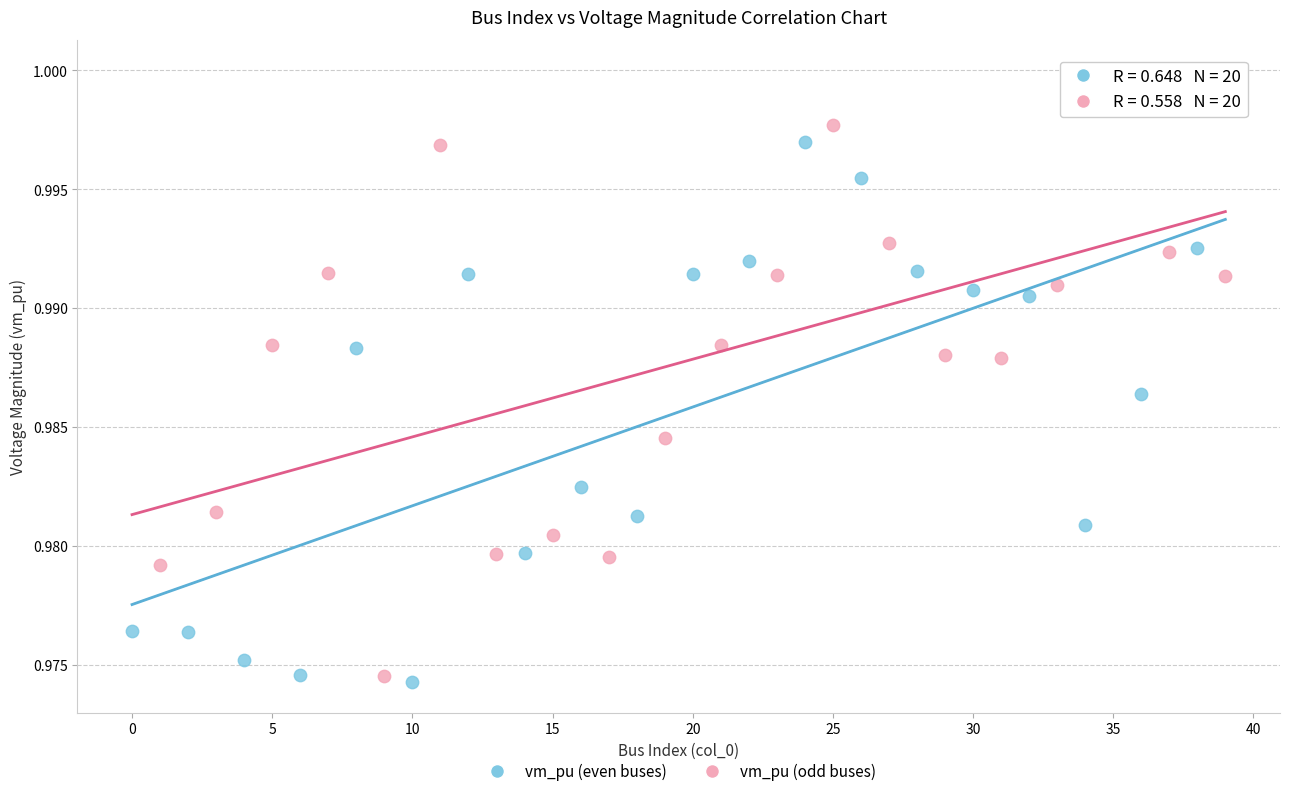

Which series has the widest spread of Y values?

vm_pu (odd buses)